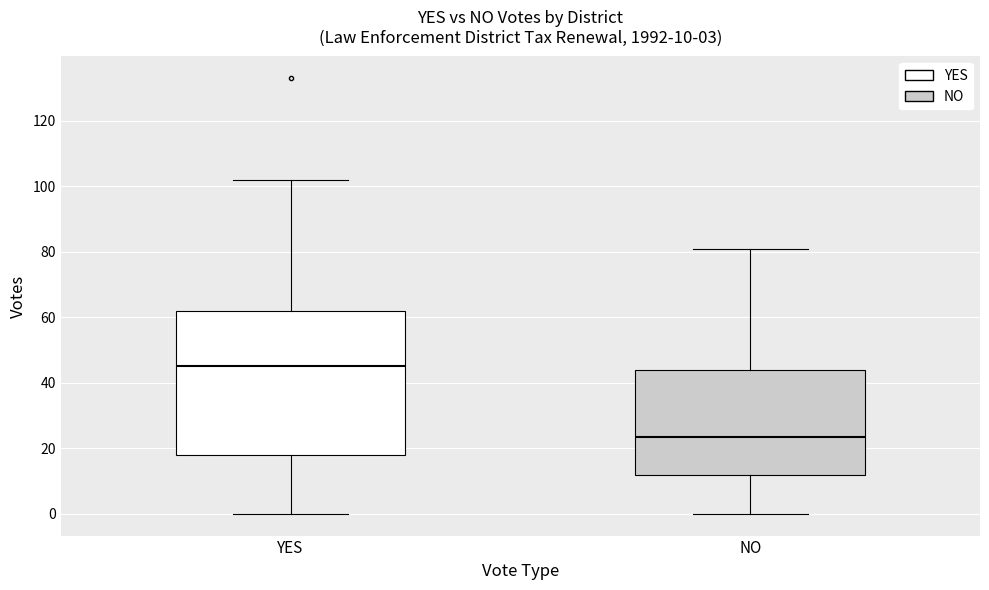

Which box is the tallest, from its lower edge to its upper edge?

YES